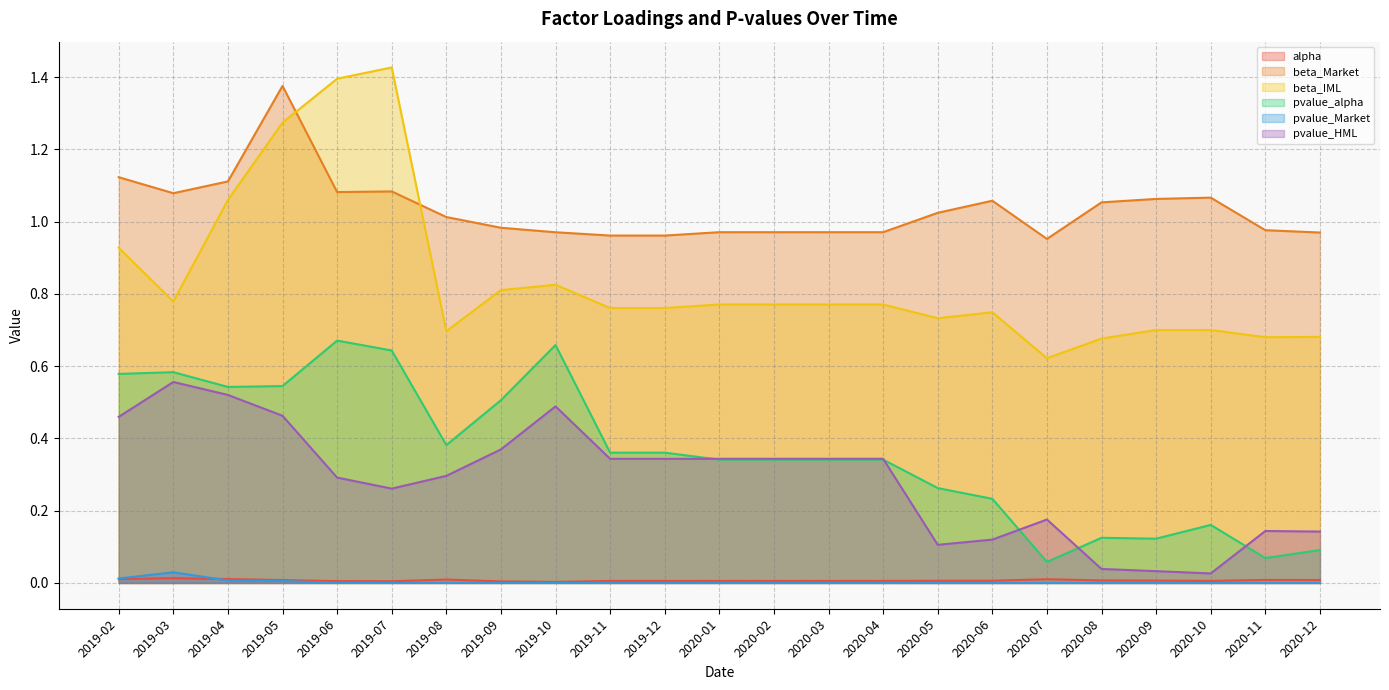

What is the sum of all beta_IML values?

19.3